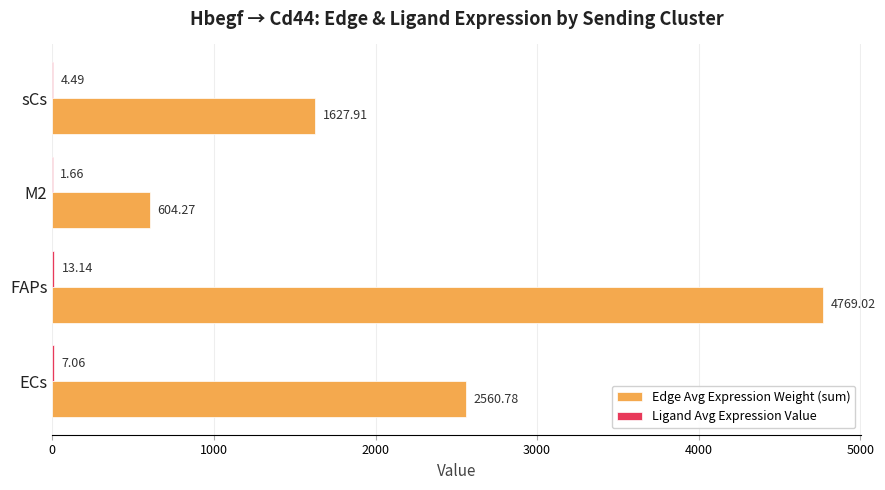

Which series changed the most between FAPs and sCs?

Edge Avg Expression Weight (sum)